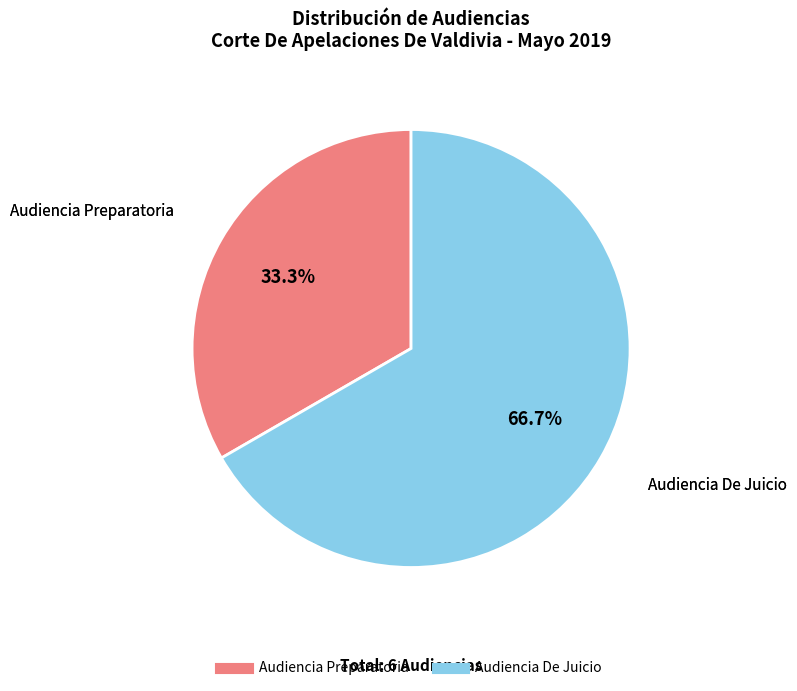

Does any single category account for the majority?

Yes